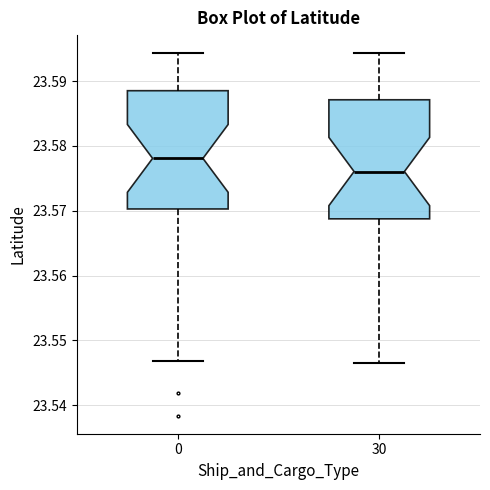

Reading left to right, transcribe this box plot: for each box, give where its median line is, the range the box spans, and where its two whiskers end, as read against the y-axis. The values are not printed on the chart, so give them approximately, as read against the axis.

0: median 23.578, box 23.570 to 23.589, whiskers 23.547 to 23.594
30: median 23.576, box 23.569 to 23.587, whiskers 23.547 to 23.594